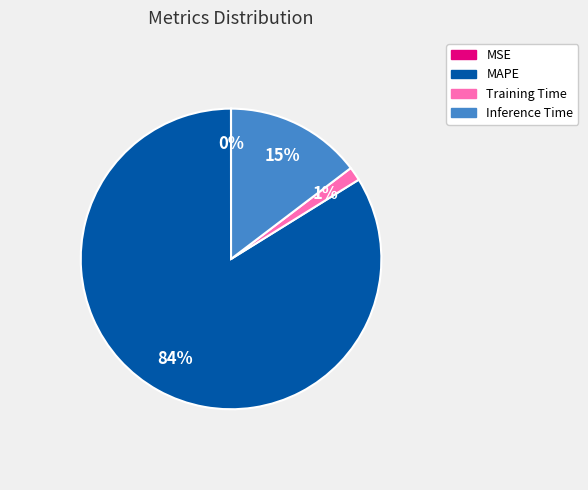

Is there any slice that represents more than half of the pie?

Yes